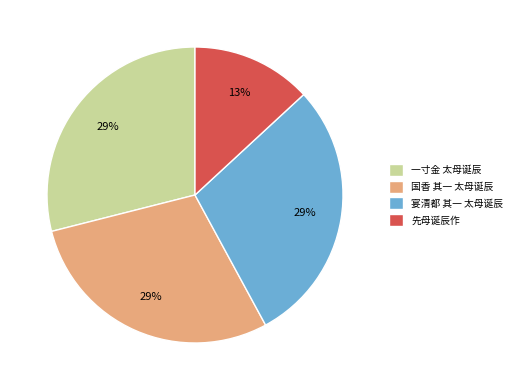

True or false: 国香 其一 太母诞辰 accounts for 20% of the total.

False